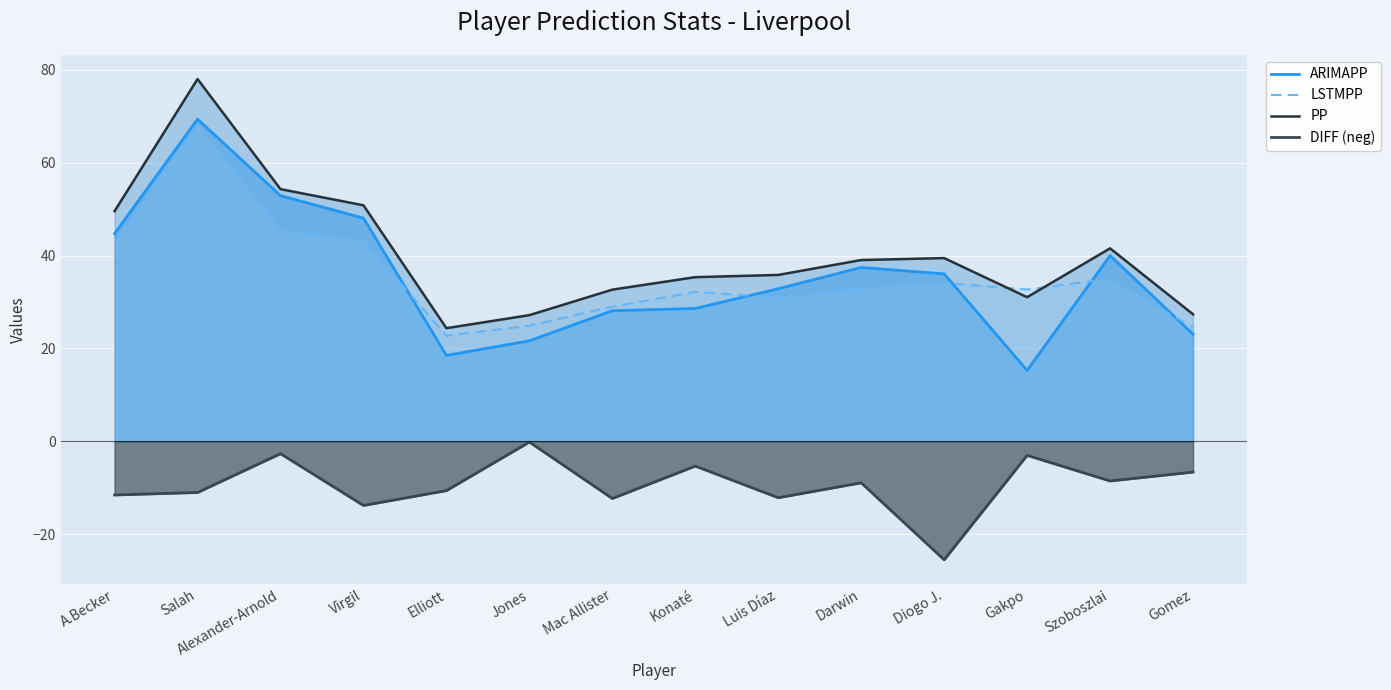

How many lines are shown in the chart?

4